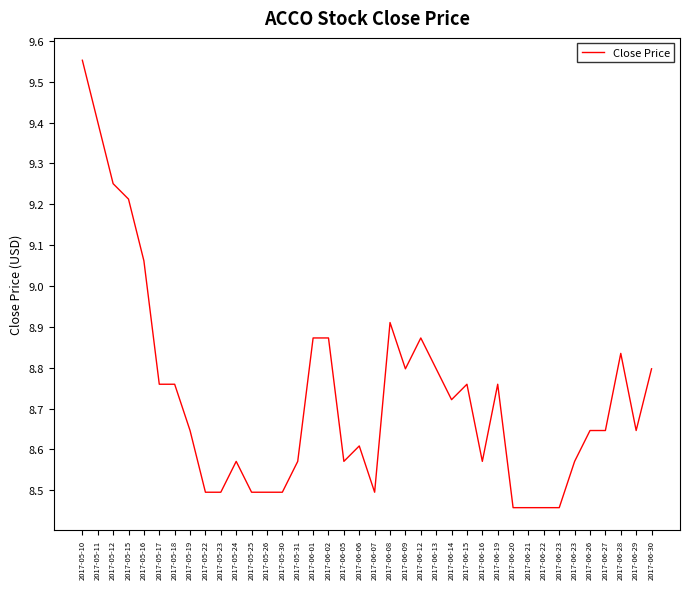

The value at 2017-06-23 is 8.5. True or false?

True